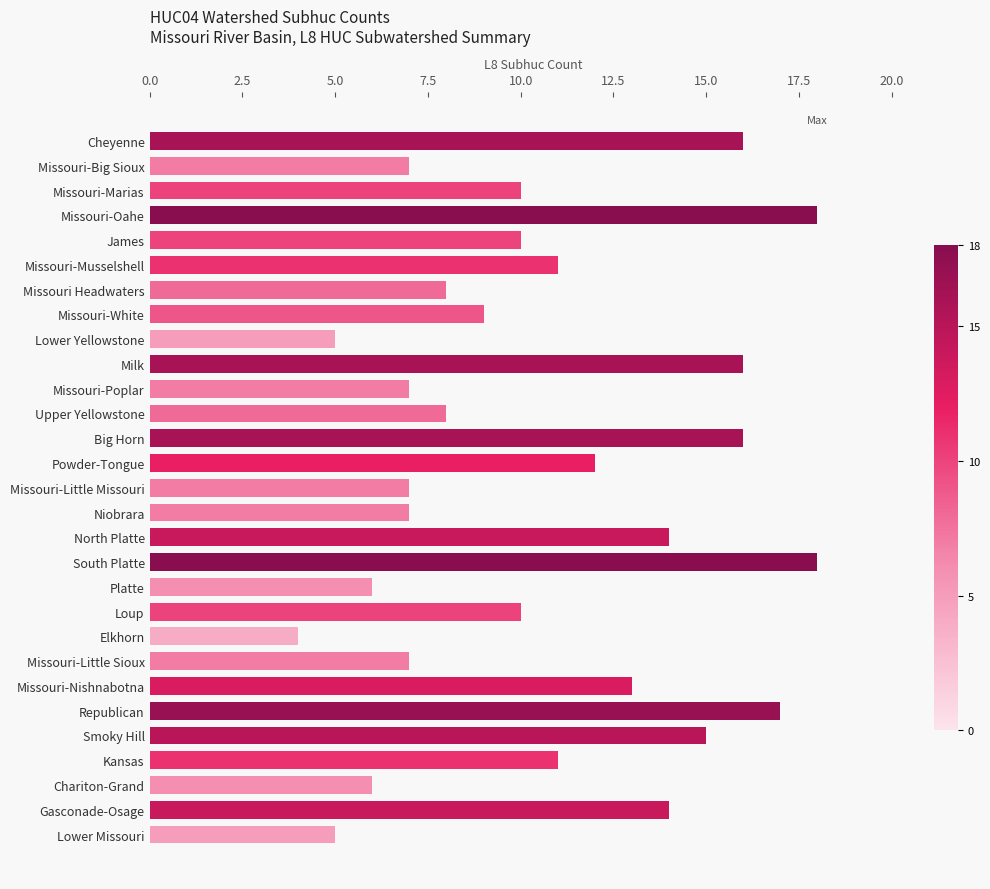

The value at Missouri-Marias is 6. True or false?

False